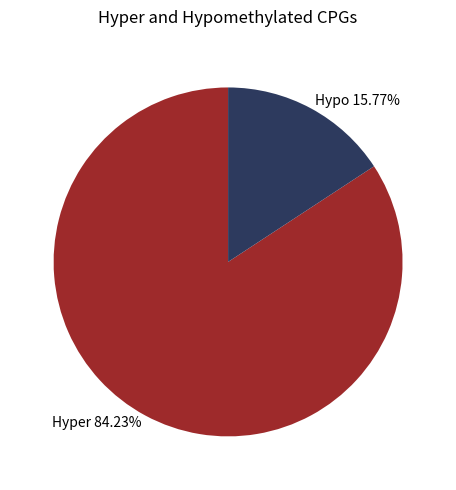

Which category has the biggest portion of the pie?

Hyper 84.23%